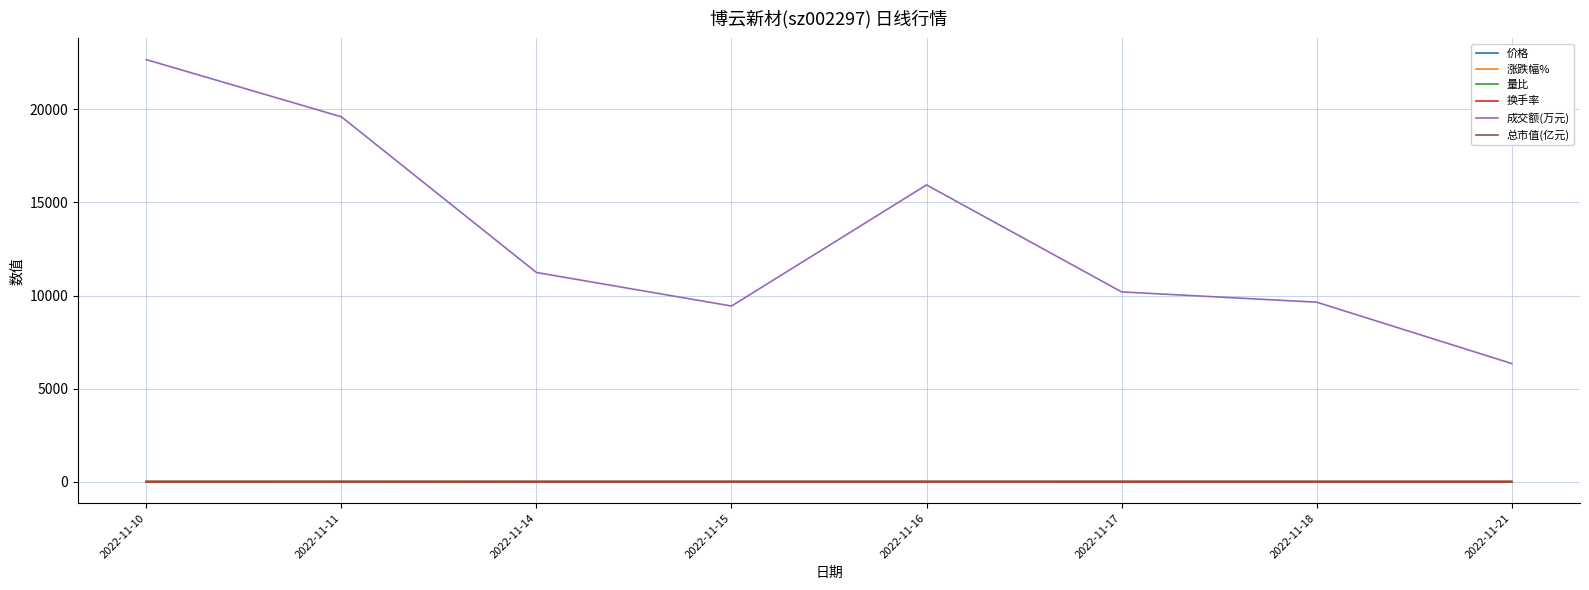

True or false: 成交额(万元) and 换手率 cross at least once.

False